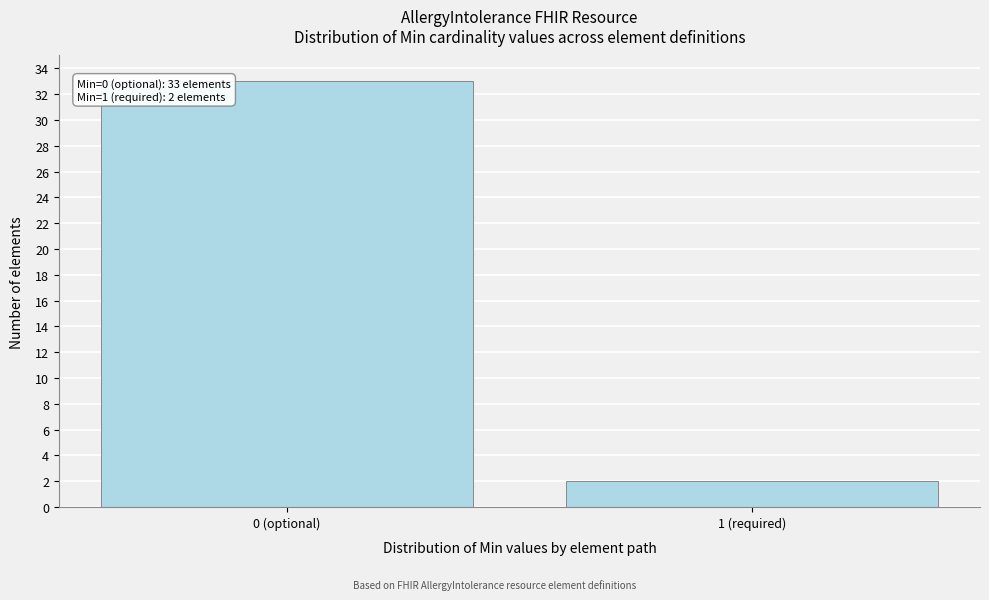

Reading left to right, extract all data points from this chart.

33	2